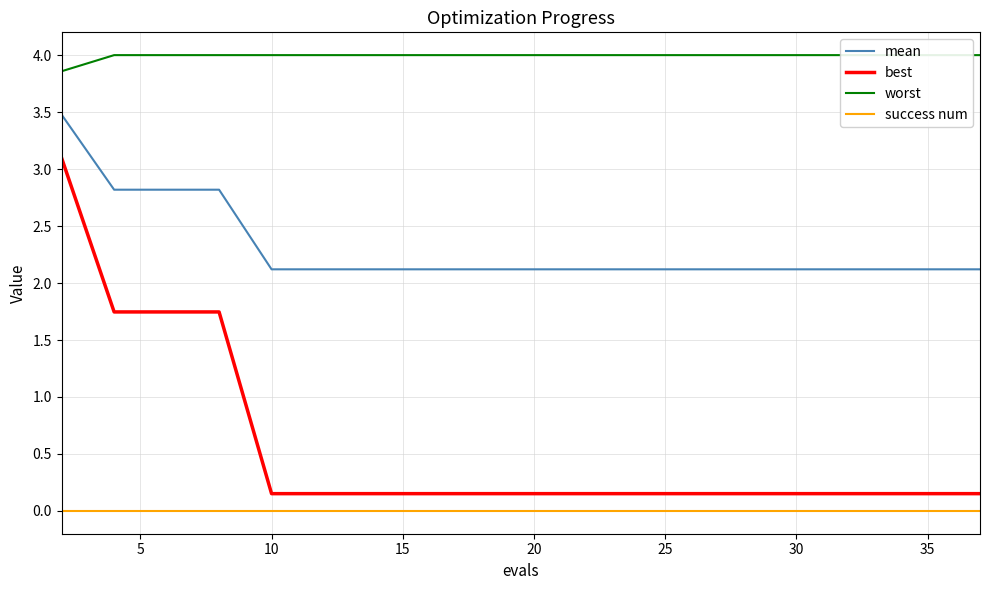

Which series has the widest spread of values?

best